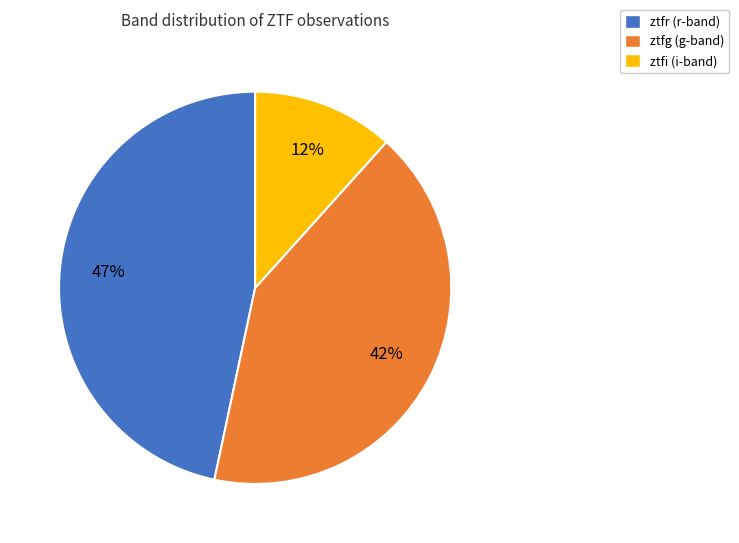

Combined, do ztfi (i-band) and ztfr (r-band) account for over 50%?

Yes